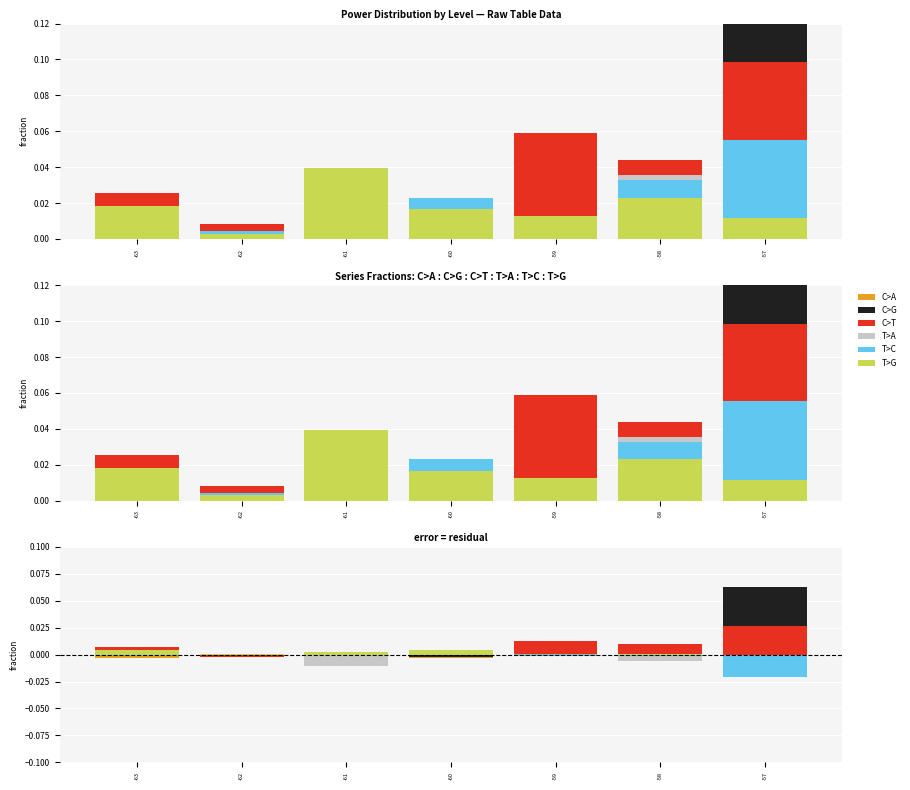

Reading left to right, what are all the values shown in this chart?

C>A: -0.0	-0.0	-0.0	-0.0	-0.0	-0.0	0.0
C>G: -0.0	-0.0	0.0	-0.0	0.0	-0.0	0.1
C>T: 0.0	-0.0	-0.0	0.0	0.0	0.0	0.0
T>A: -0.0	-0.0	-0.0	0.0	0.0	-0.0	-0.0
T>C: -0.0	-0.0	0.0	0.0	0.0	-0.0	-0.0
T>G: 0.0	0.0	0.0	0.0	-0.0	0.0	-0.0